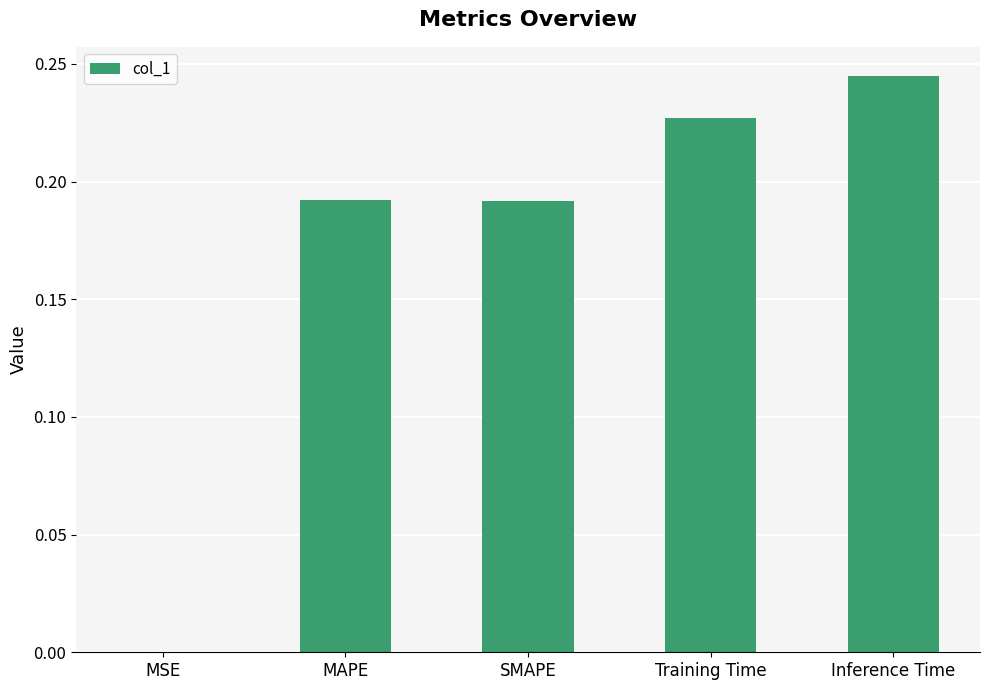

What is the sum of all values?

0.9